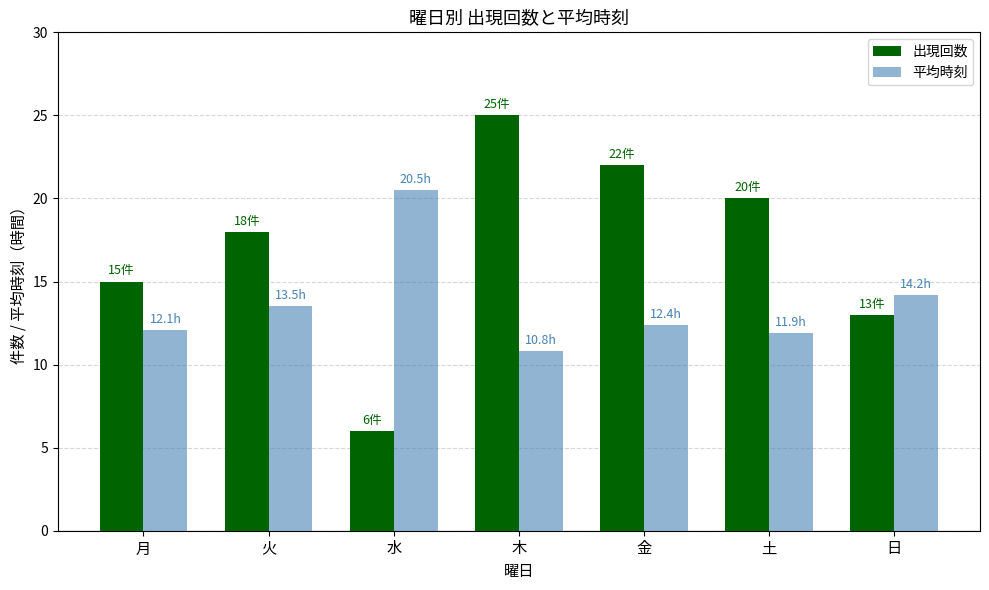

What is the spread (max minus min) of values at 月?

2.9